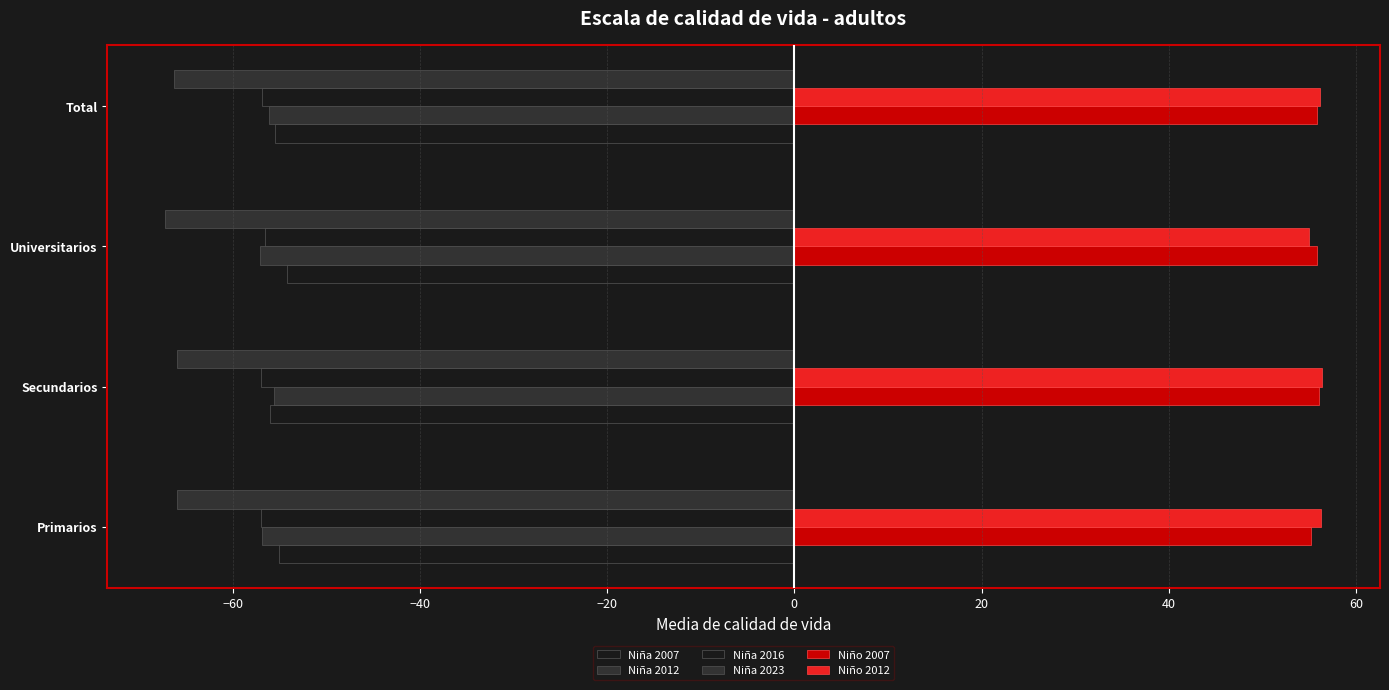

How many distinct data groups are displayed?

6